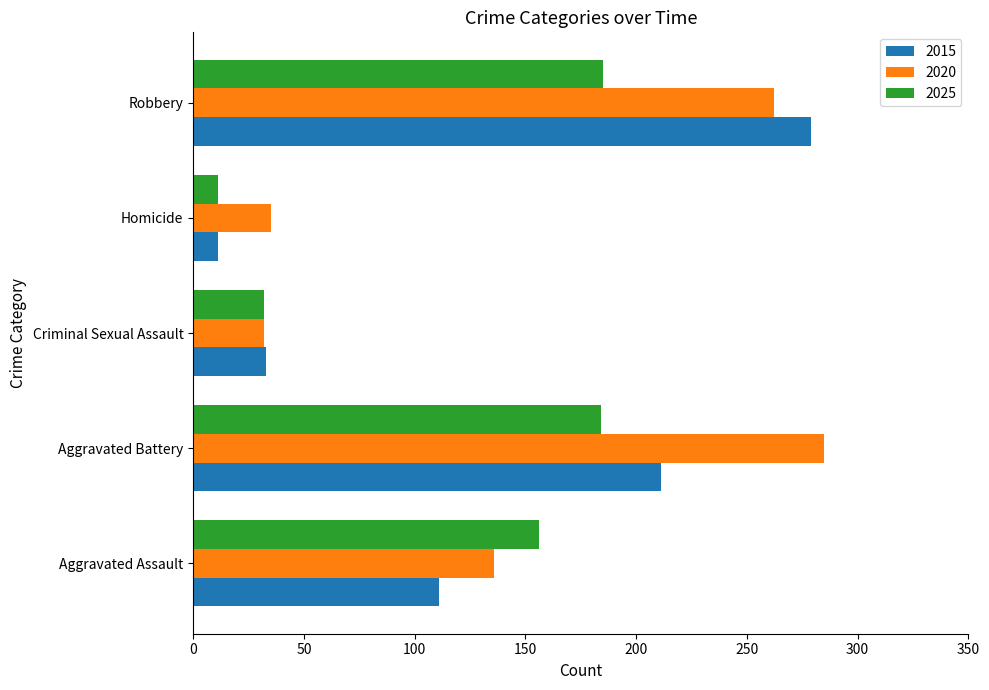

What is the difference between the second highest and second lowest values in the 2025 series?

152